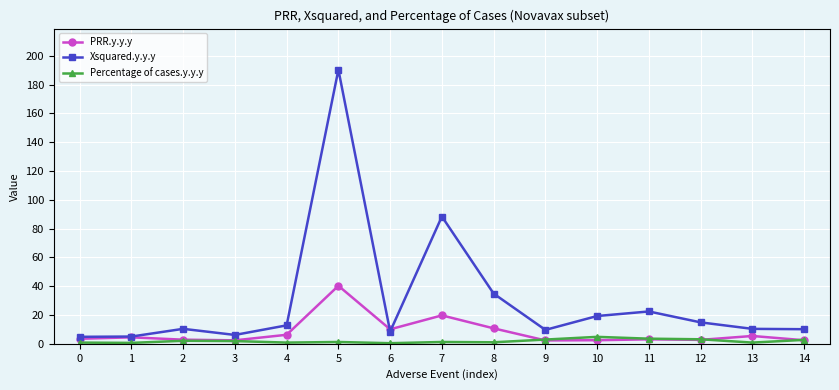

What is the smallest value displayed?

0.4